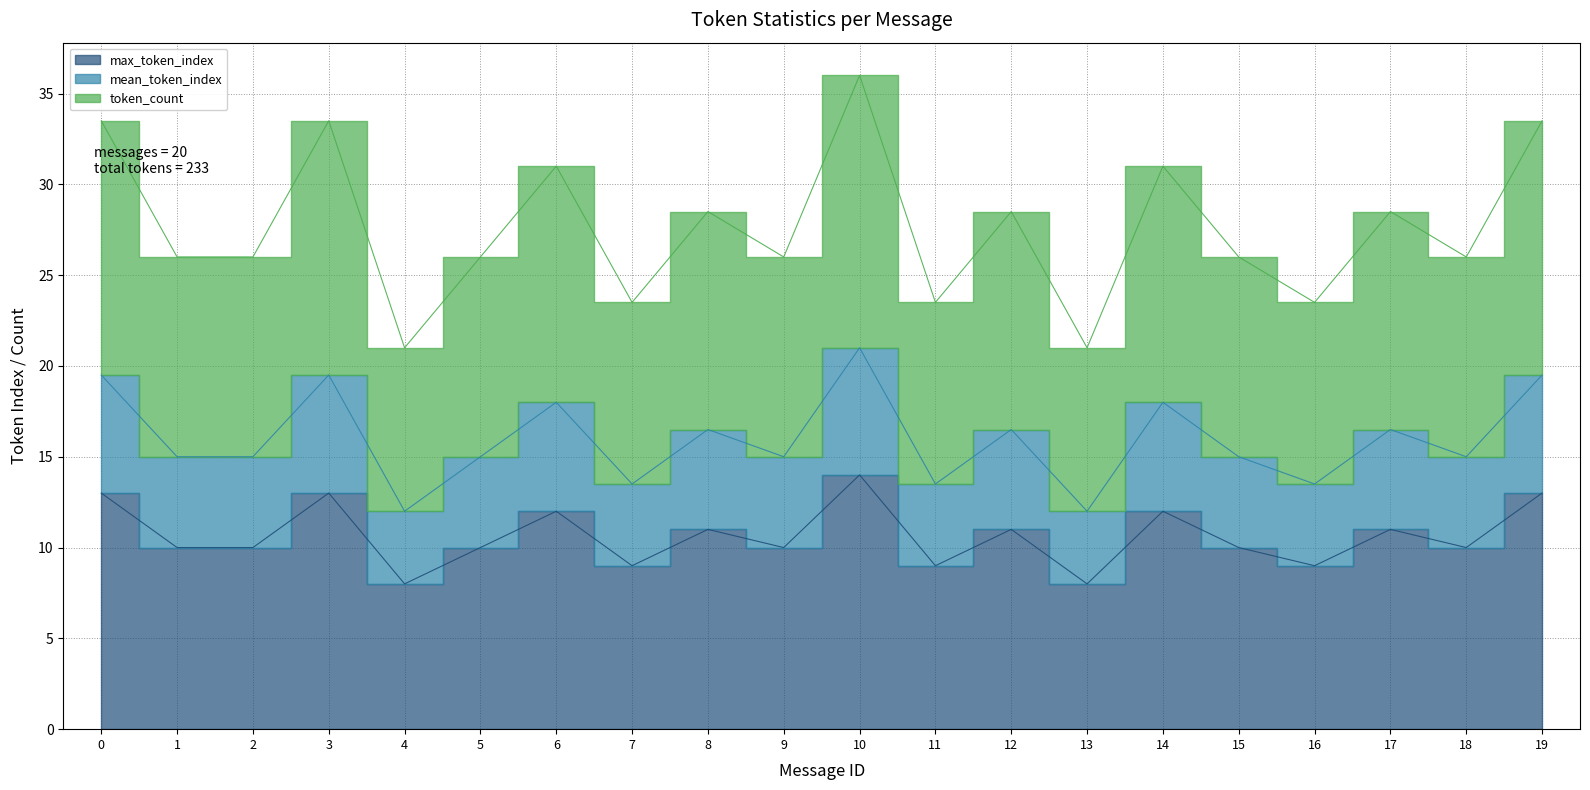

True or false: token_count and max_token_index intersect in this chart.

False